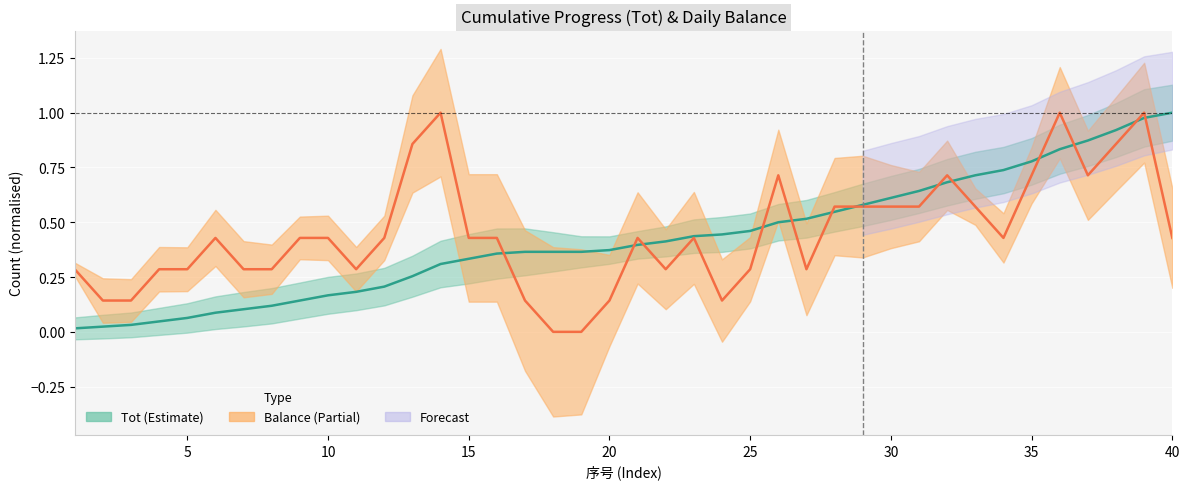

What is the sum of the Balance values at 21 and 1?

0.7